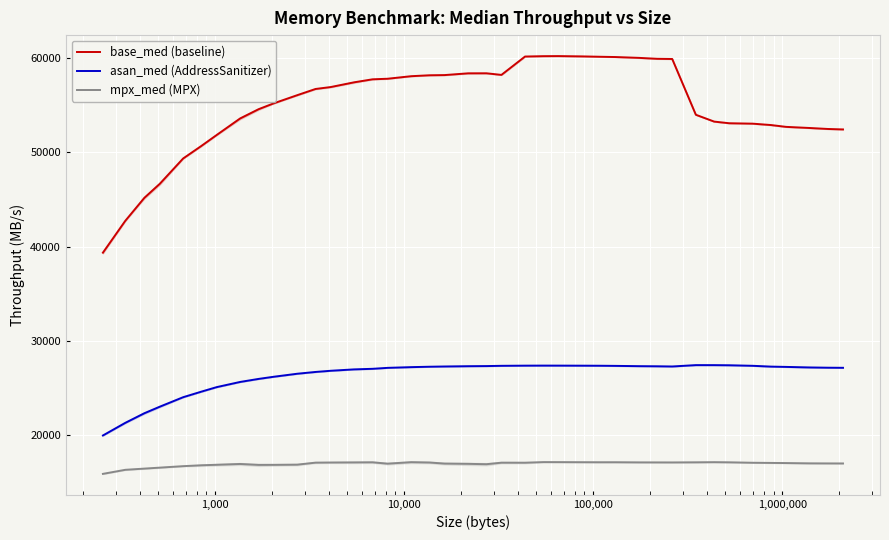

What is the average value of the mpx_med (MPX) series?

16960.2